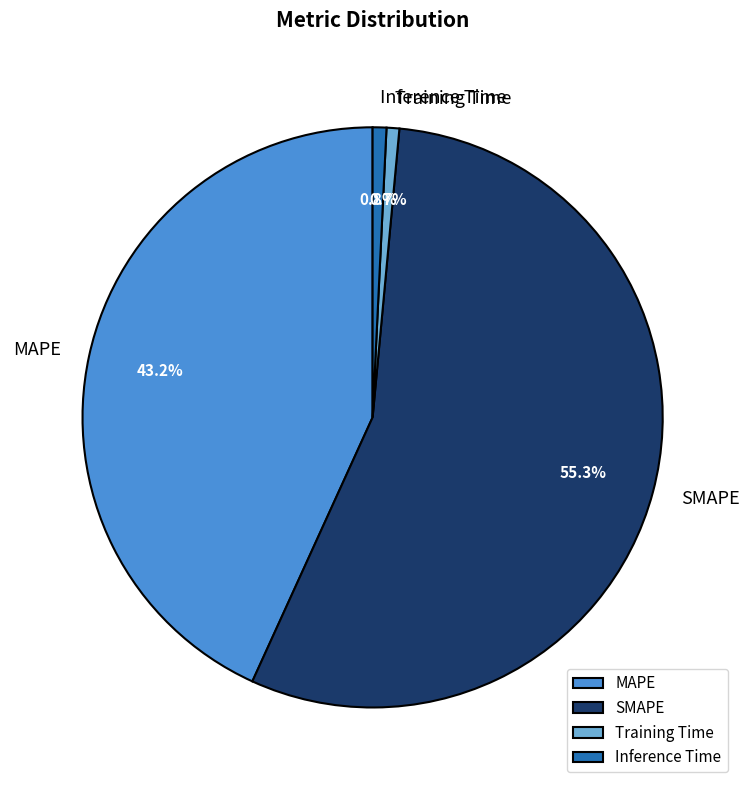

Which category has the biggest portion of the pie?

SMAPE